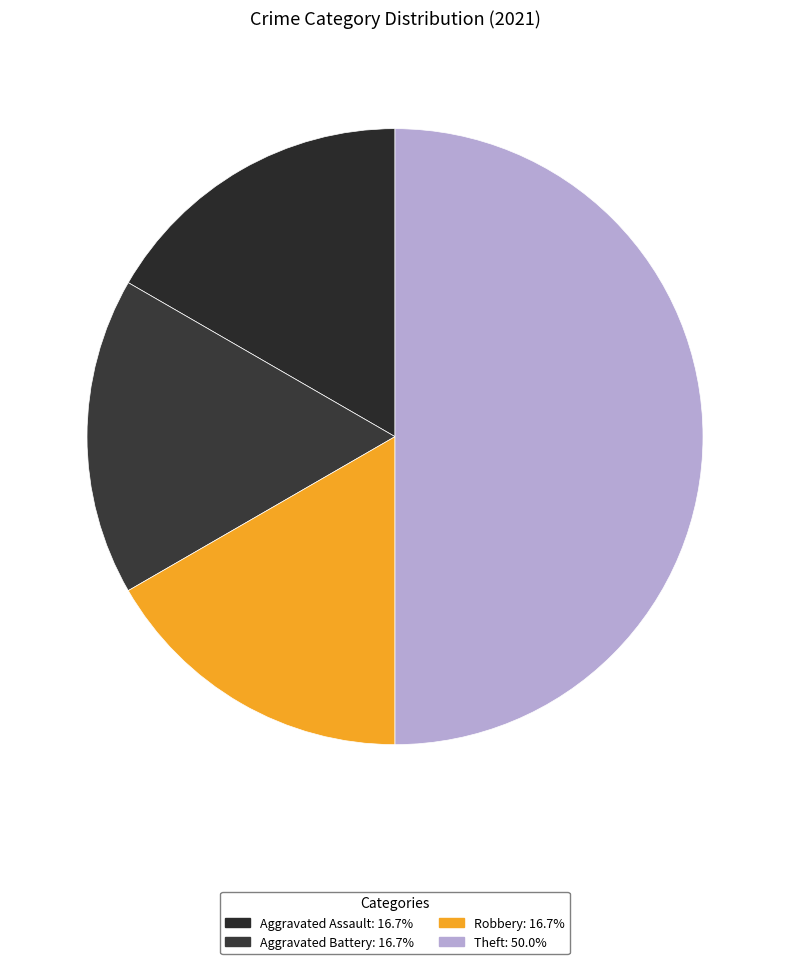

Is Aggravated Battery the majority of the pie?

No